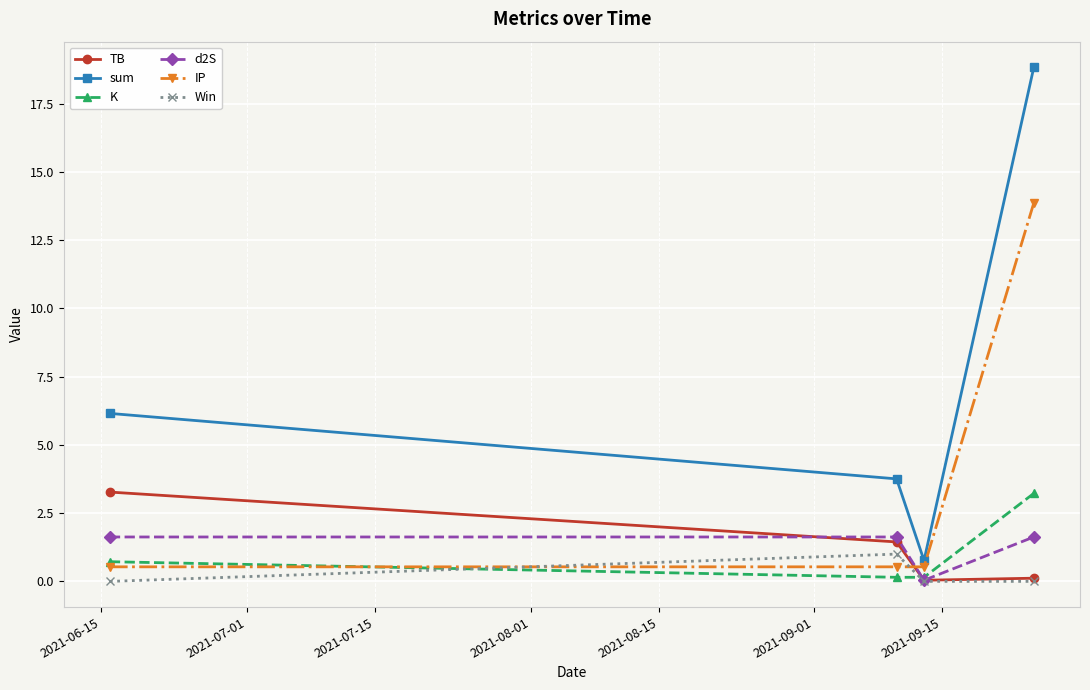

What is the value of the Win point at the 2nd from the left?

1.0